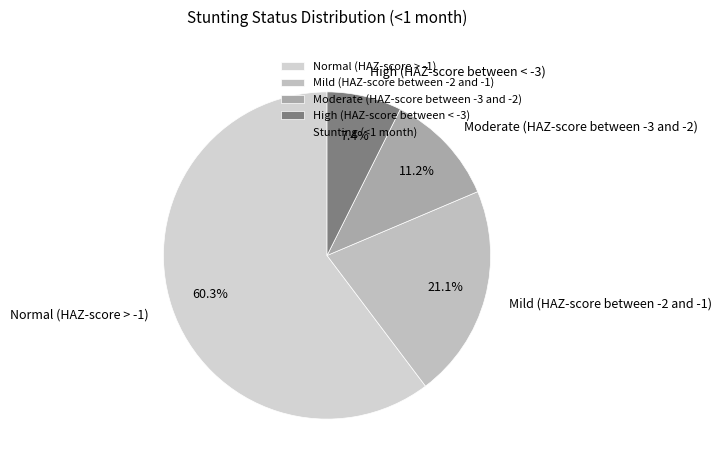

To the nearest percent, what percentage of the pie is High (HAZ-score between < -3)?

7%